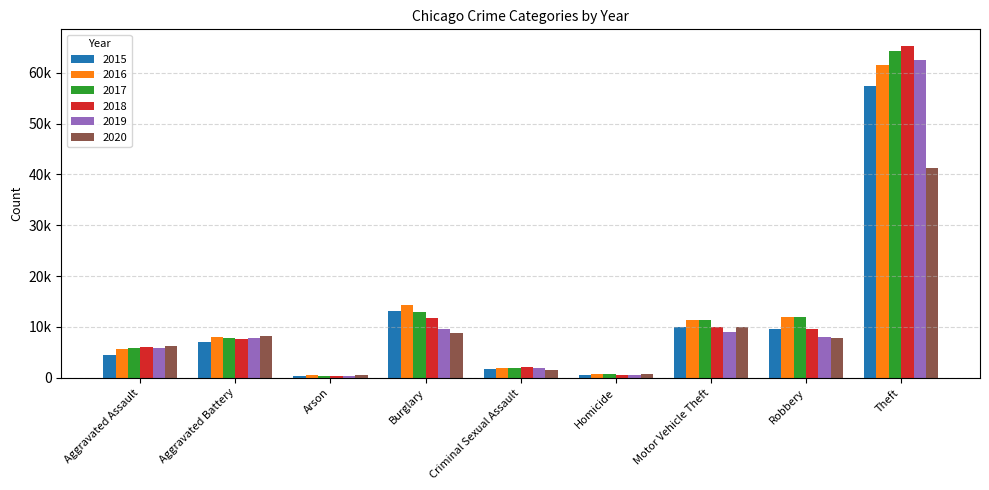

What are all the series names shown in the legend?

2015, 2016, 2017, 2018, 2019, 2020